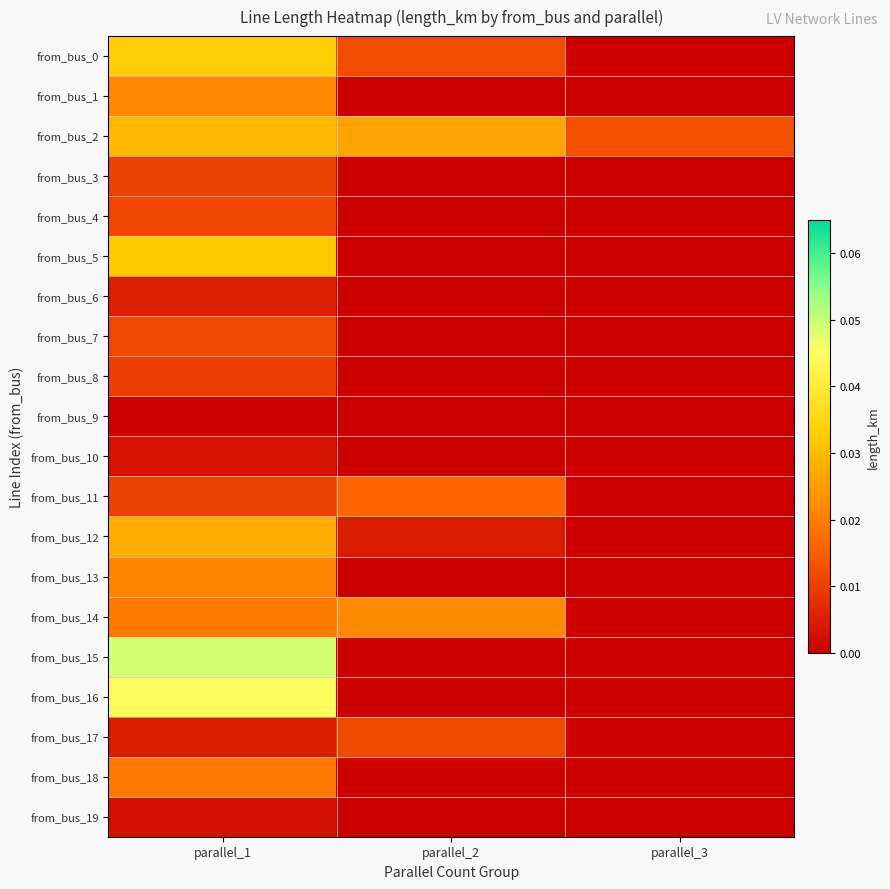

How many categories are shown in the chart?

3